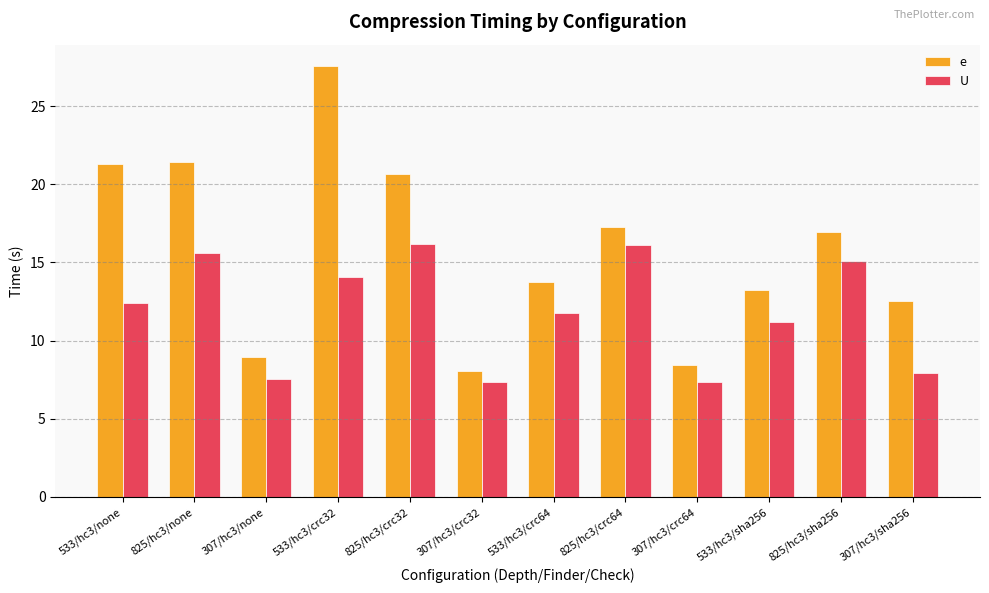

Is it true that U equals 15.6 at 825/hc3/none?

True